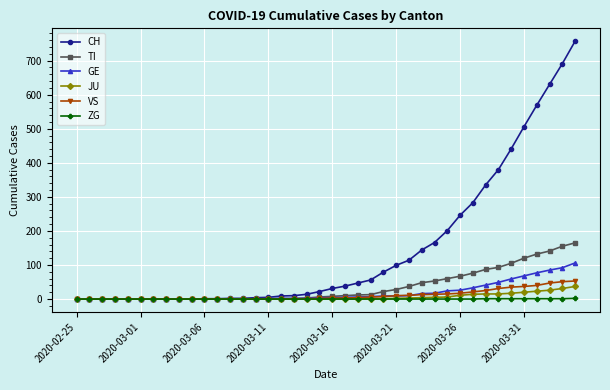

Rank the series by their maximum value, from lowest to highest.

ZG, JU, VS, GE, TI, CH